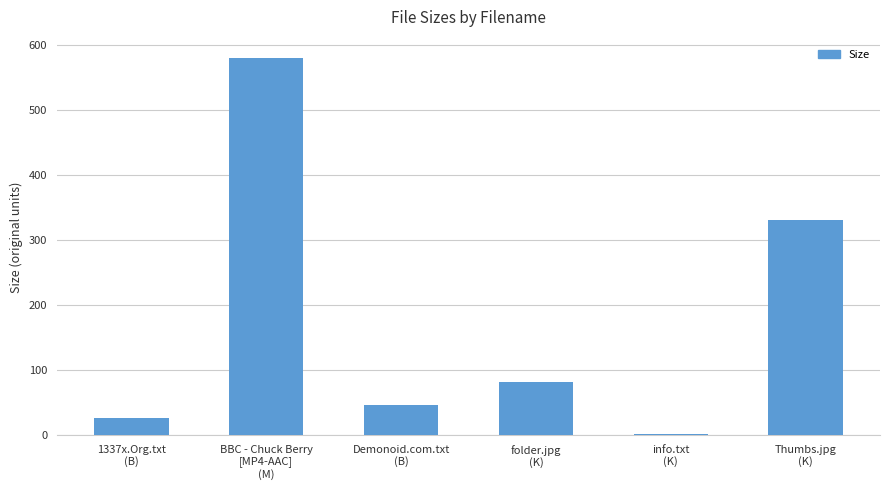

Where is the data nearest to the value 290?

Thumbs.jpg
(K)